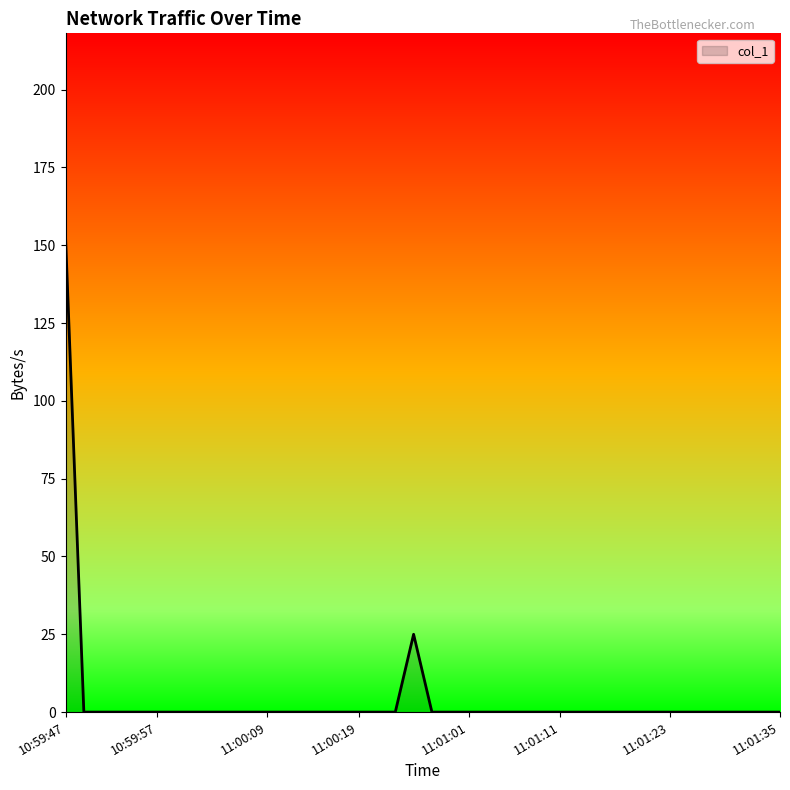

What is the greatest value displayed?

152.8